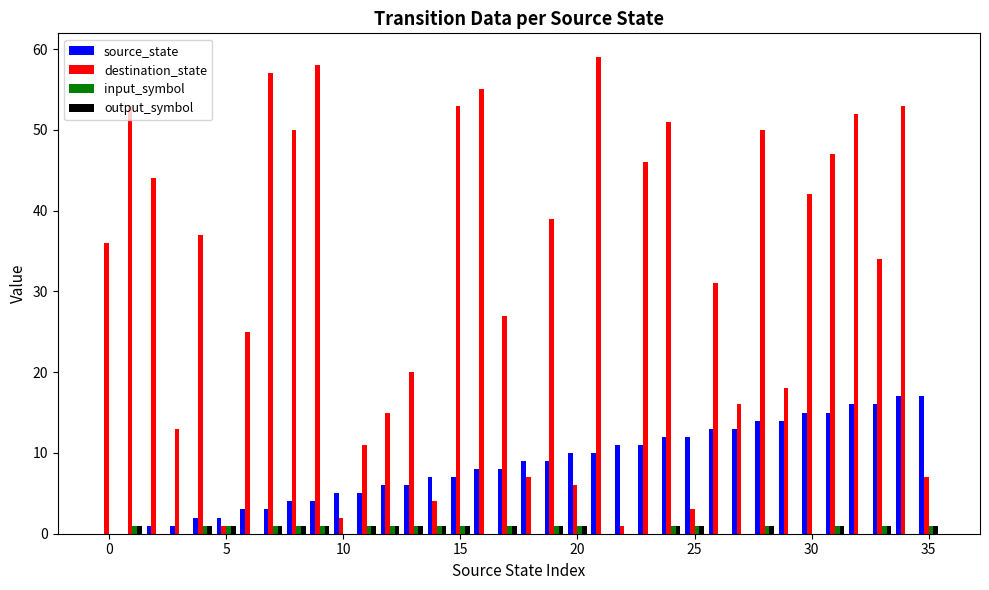

What is the maximum value shown in the chart?

59